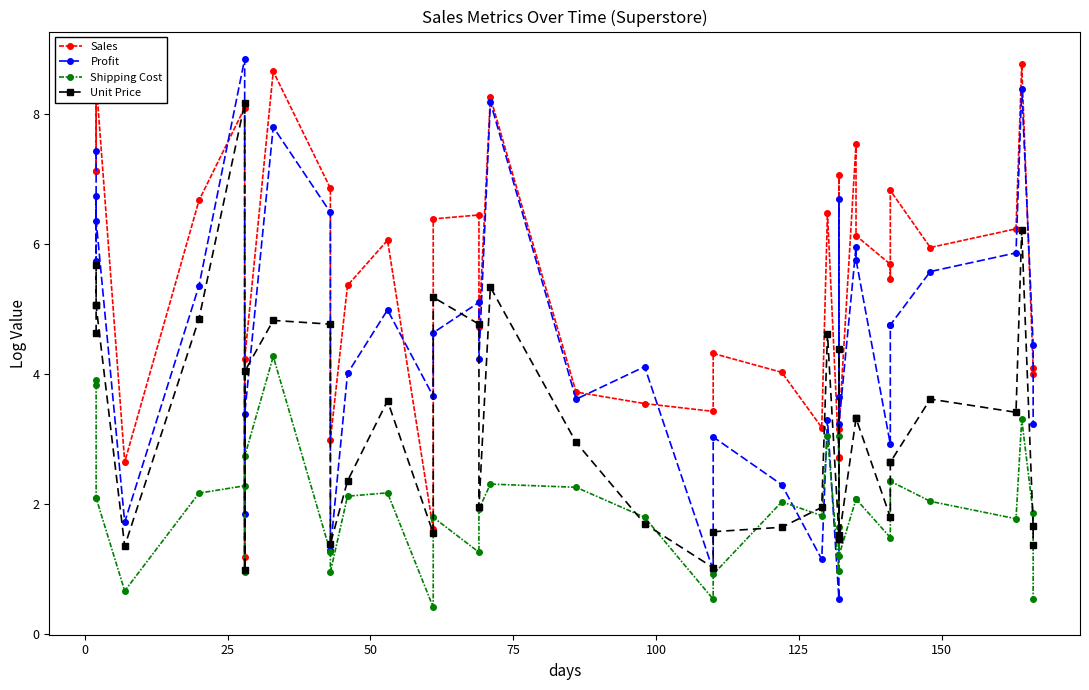

How many series are shown in this chart?

4